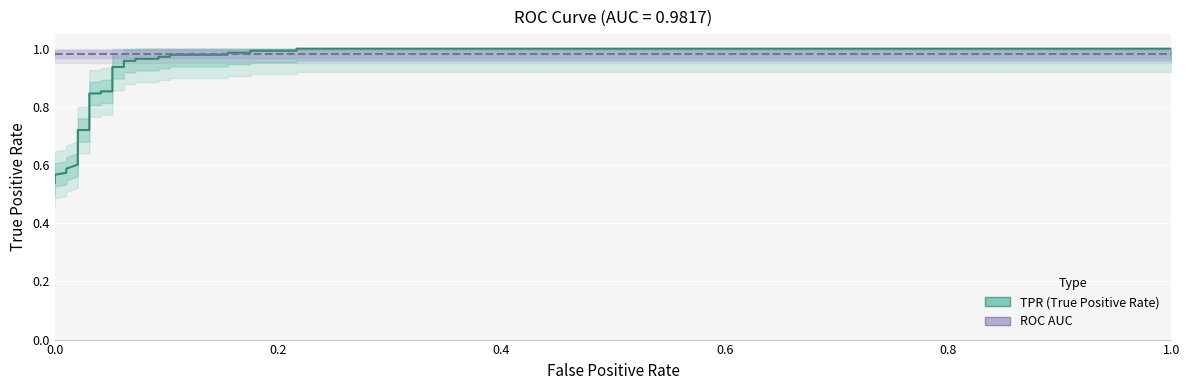

What is the sum of all ROC AUC values?

34.4